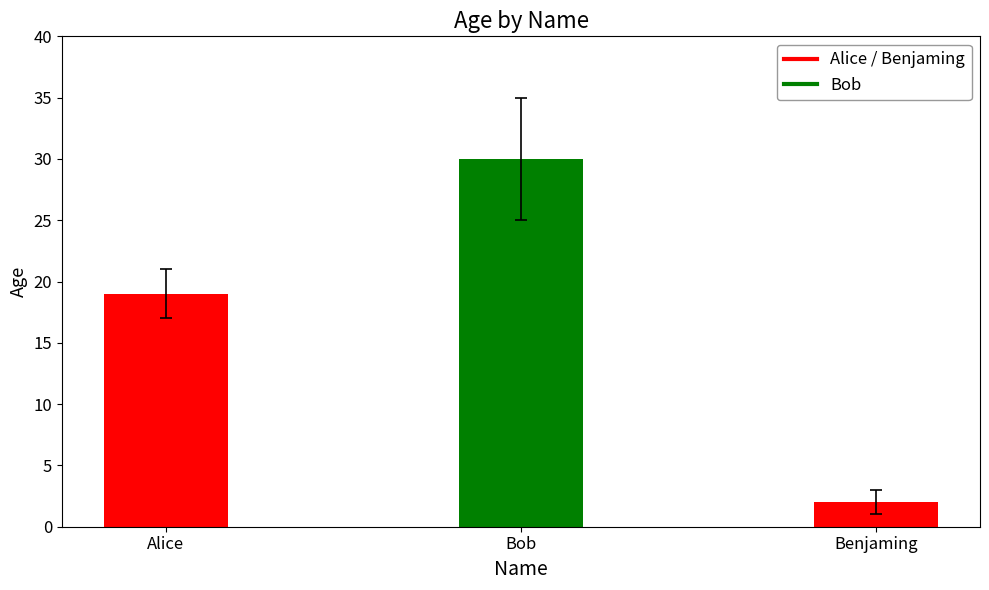

Where is the data nearest to the value 16?

Alice